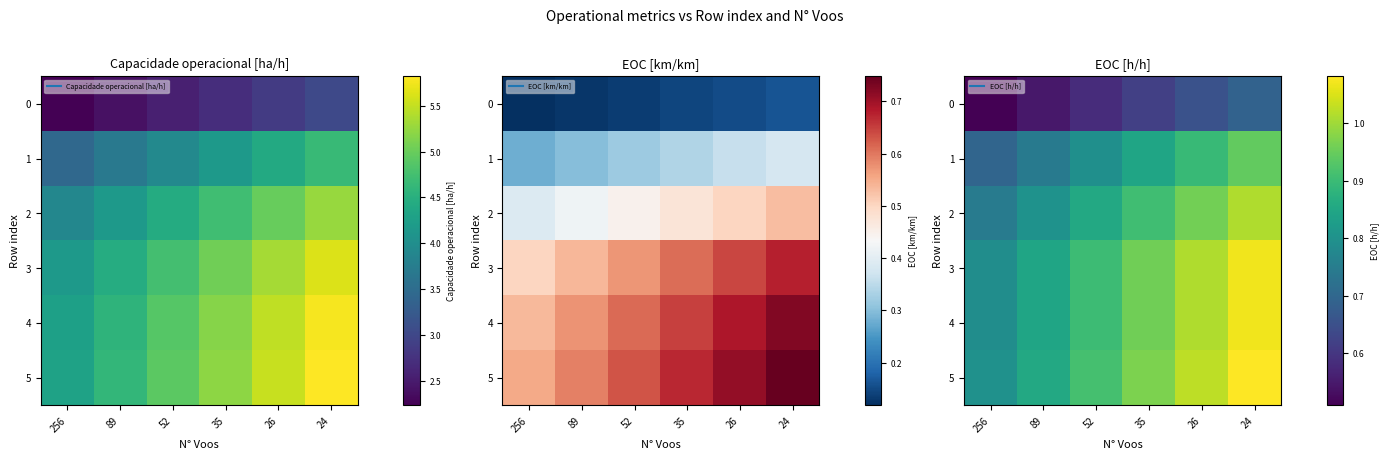

Where is 4 nearest to the value 0?

256